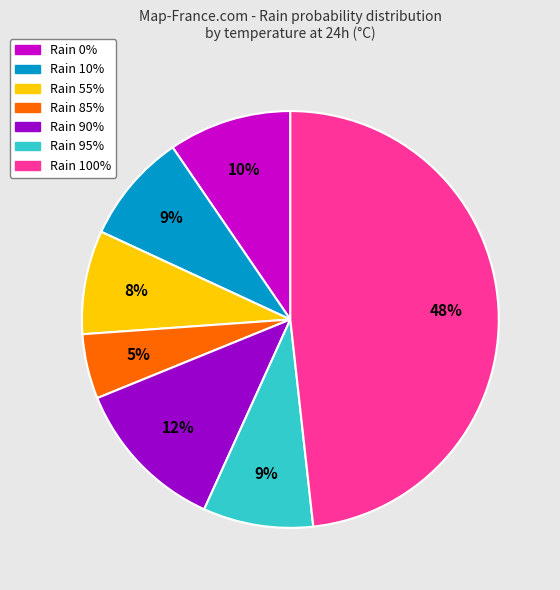

Is it true that Rain 95% is 16% of the pie?

False